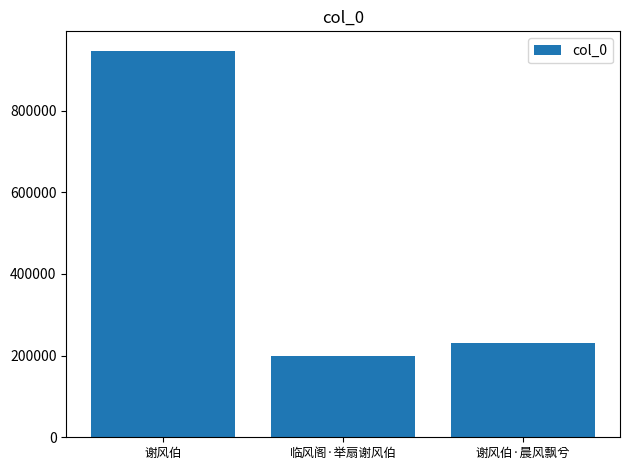

What is the difference between the values at 谢风伯 and 临风阁·举扇谢风伯?

747108